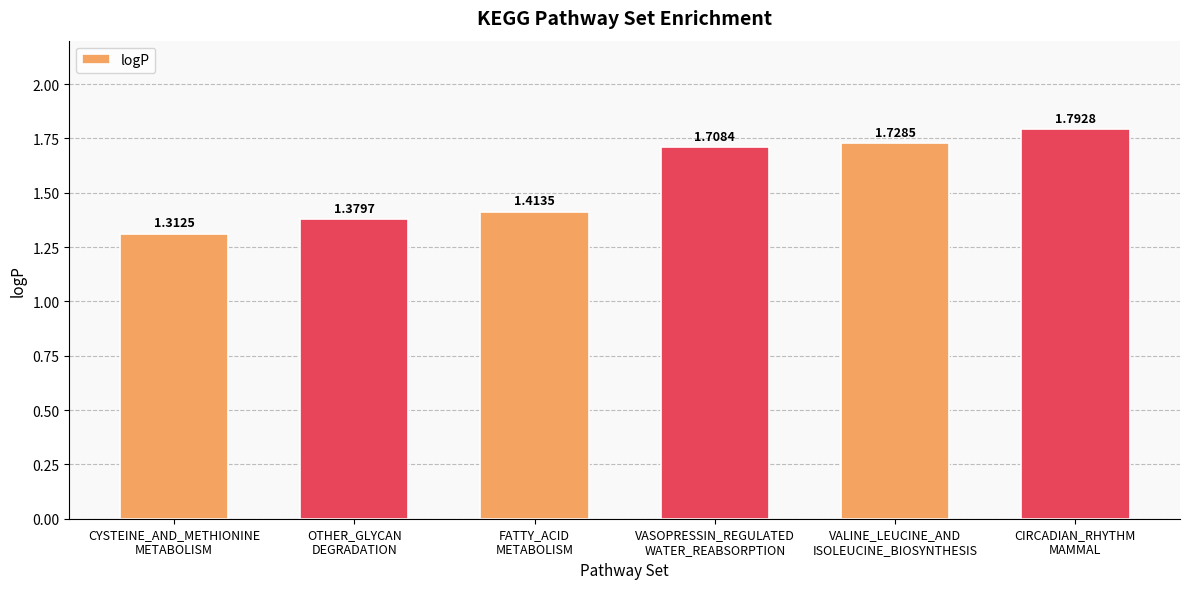

The value at VALINE_LEUCINE_AND
ISOLEUCINE_BIOSYNTHESIS is 1.7. True or false?

True